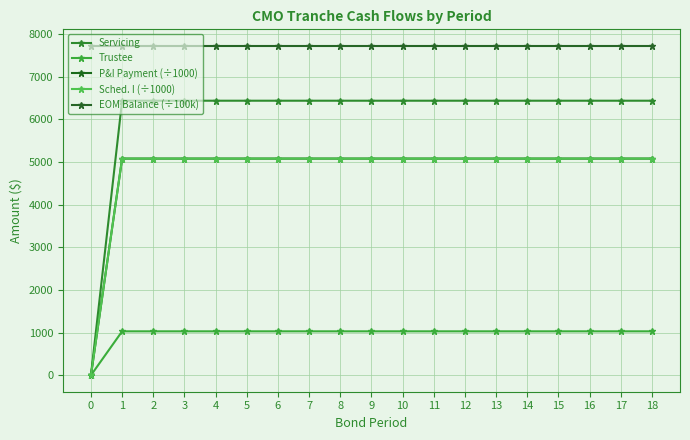

What is the value of the P&I Payment (÷1000) point at the 19th from the left?

5076.7